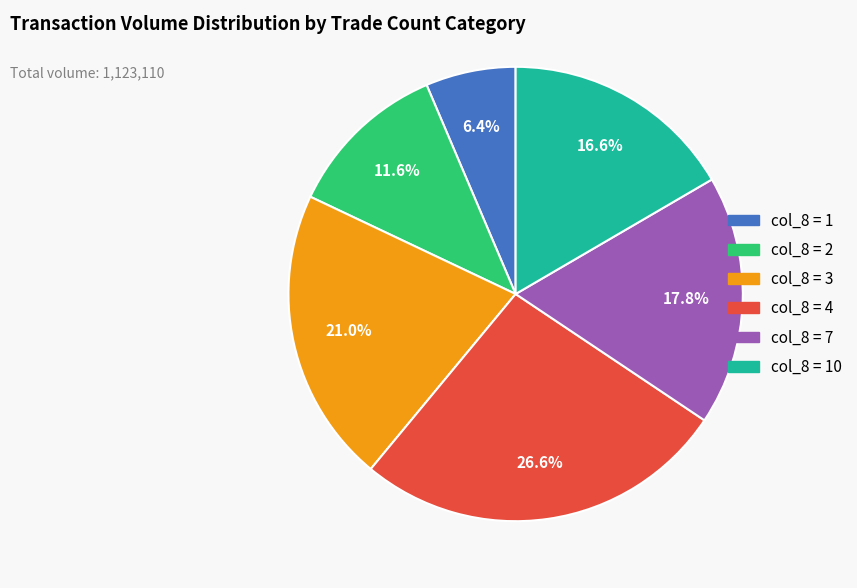

Count the number of slices in the pie.

6